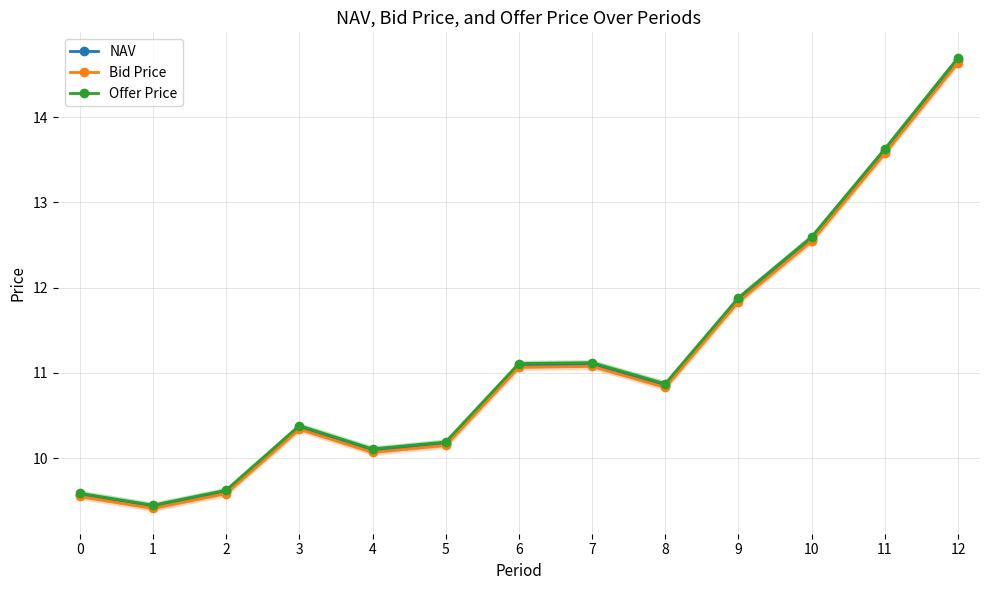

At which label does Offer Price reach its peak?

12